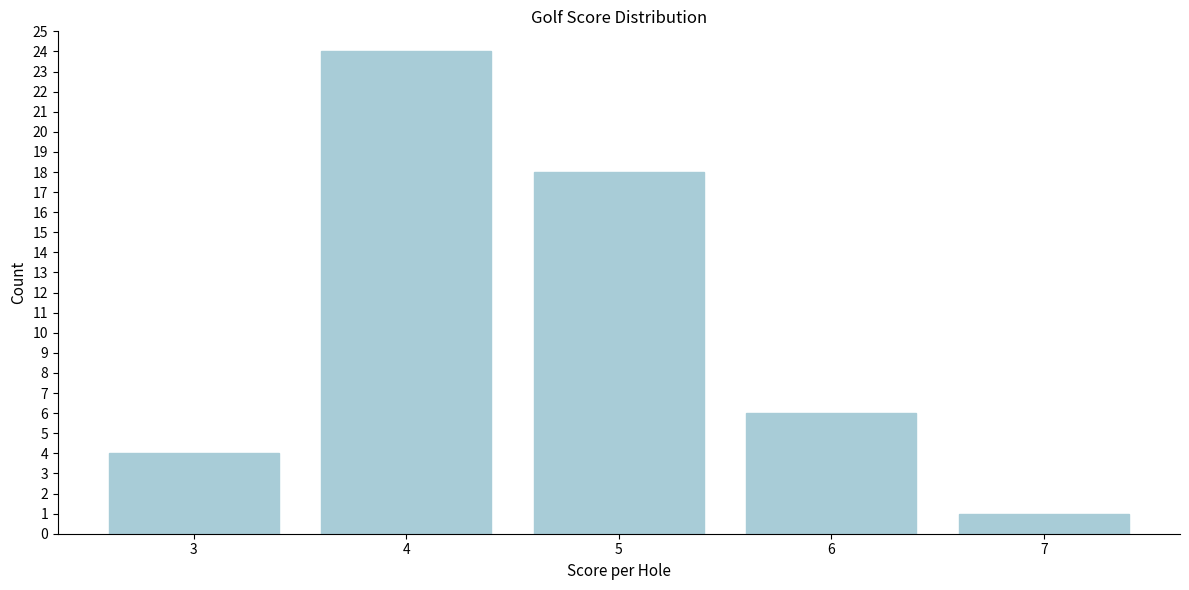

Reading right to left, extract all data points from this chart.

1	6	18	24	4